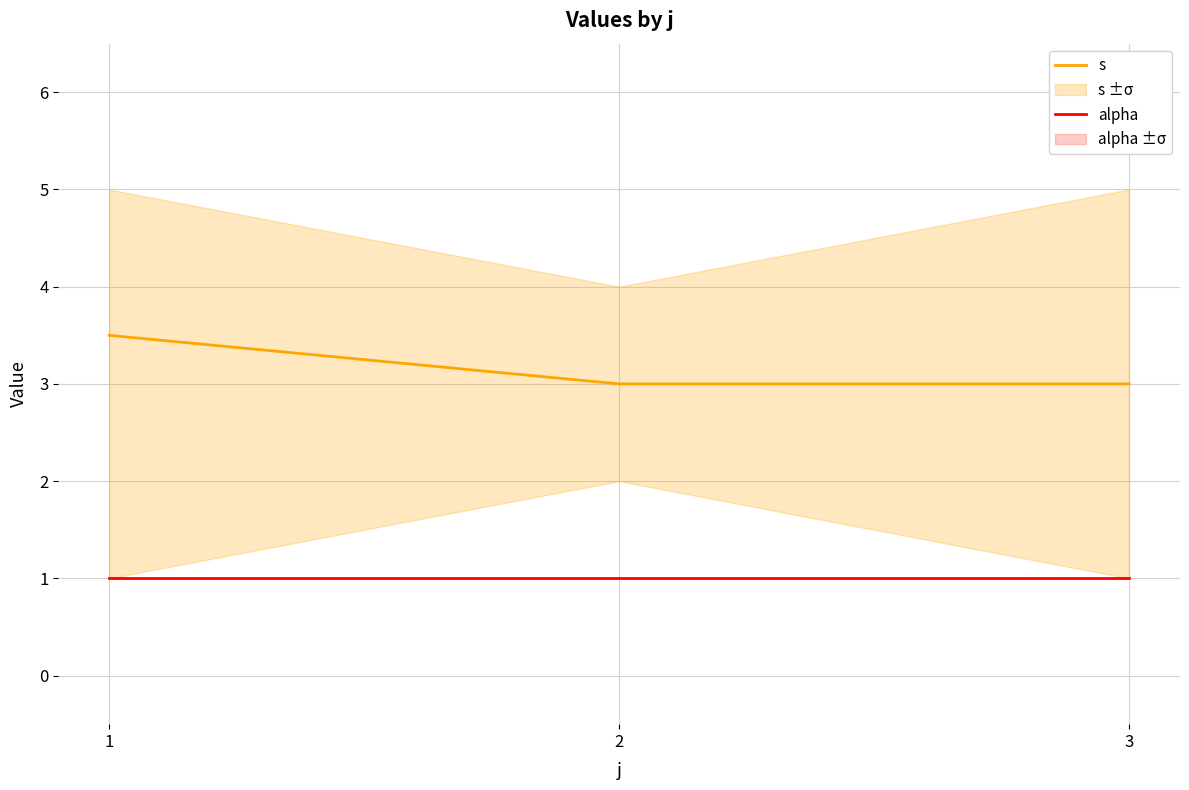

What are all the series names shown in the legend?

s, alpha